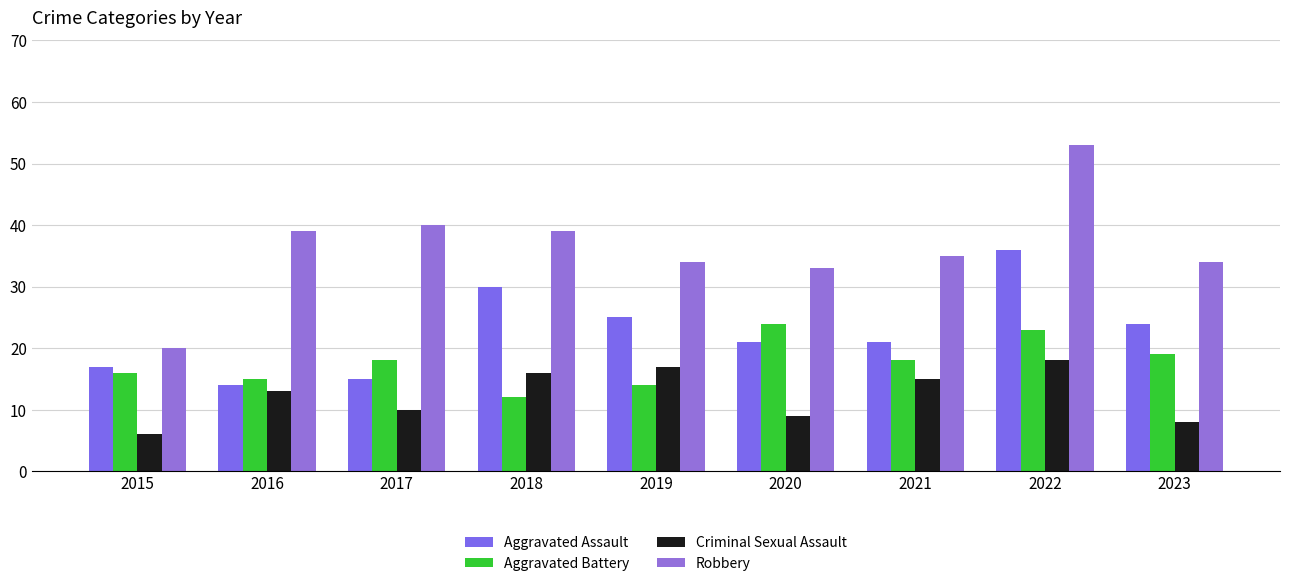

What is the value of the Robbery bar at the 9th from the left?

34